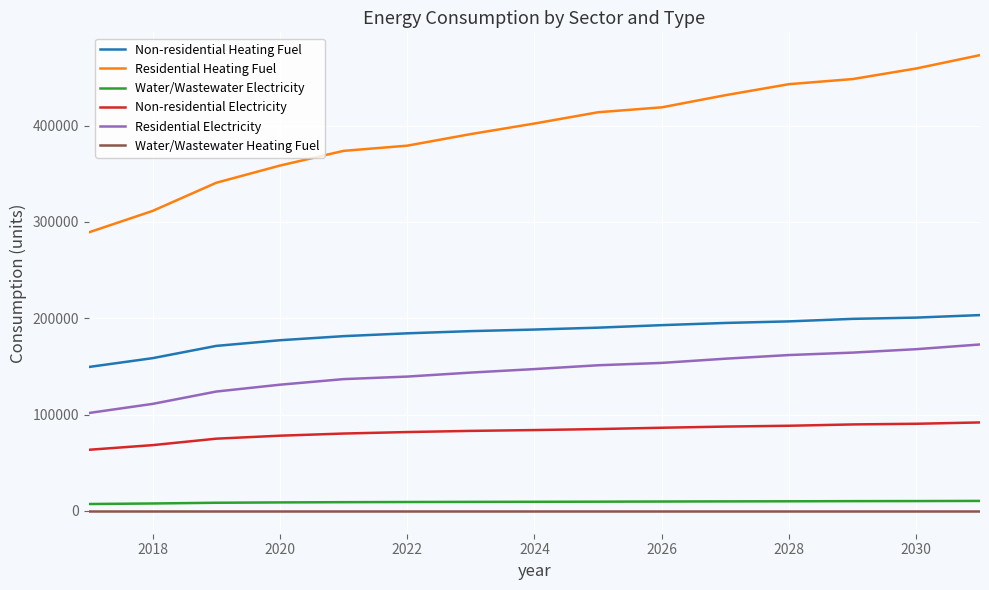

What is the difference between the maximum and second lowest values in the Non-residential Heating Fuel series?

44711.0